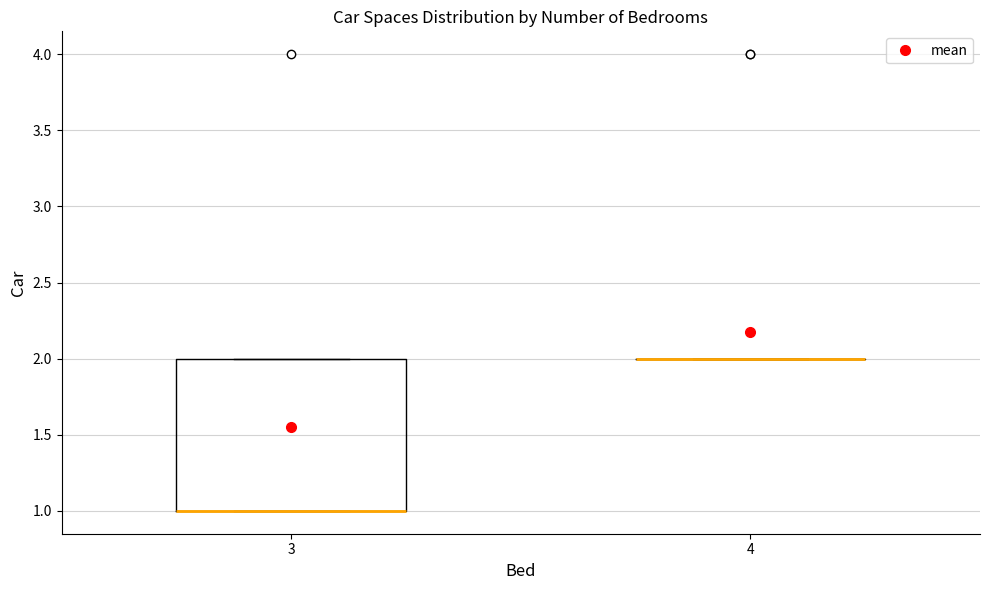

Comparing the boxes themselves (not the whiskers), which one is the tallest?

3